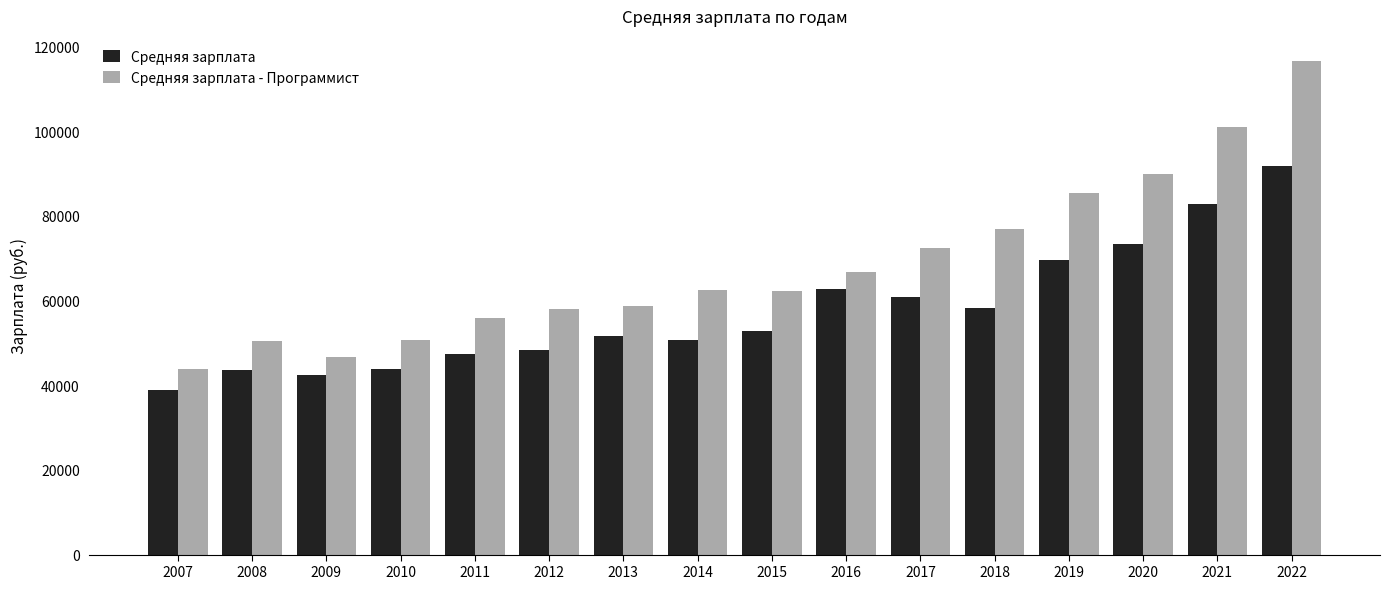

At which category does the chart reach its minimum across all series?

2007